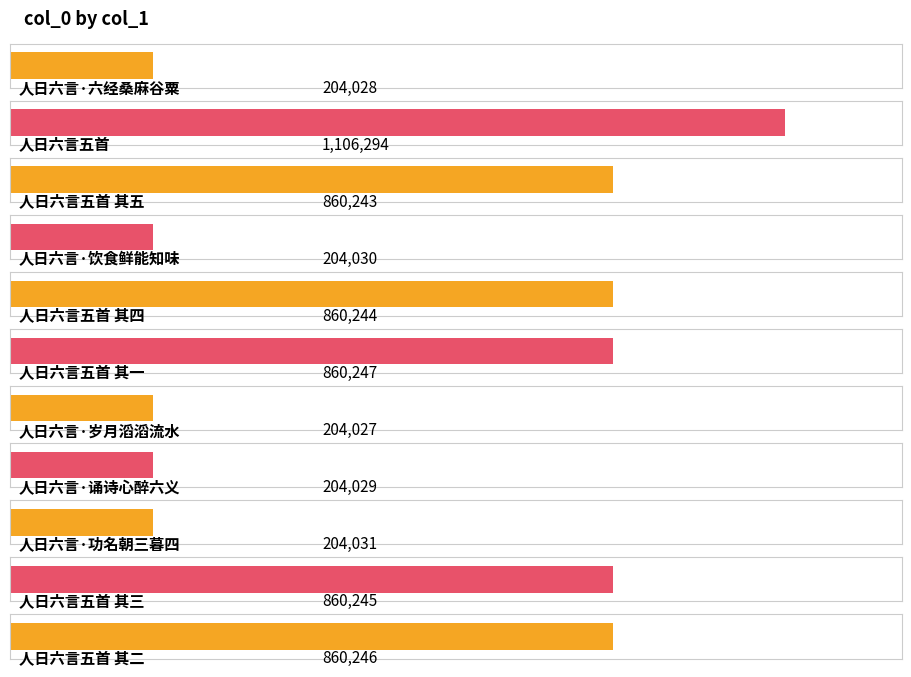

How many bars are there in total?

11